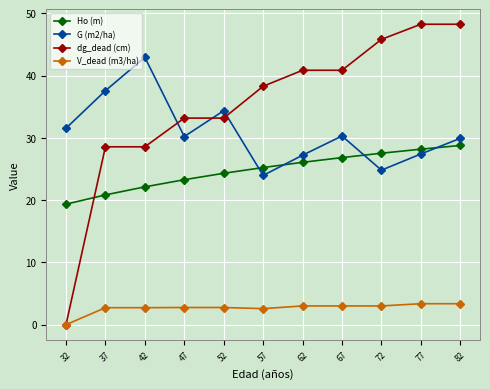

What is the difference between the maximum and minimum values in the G (m2/ha) series?

19.0